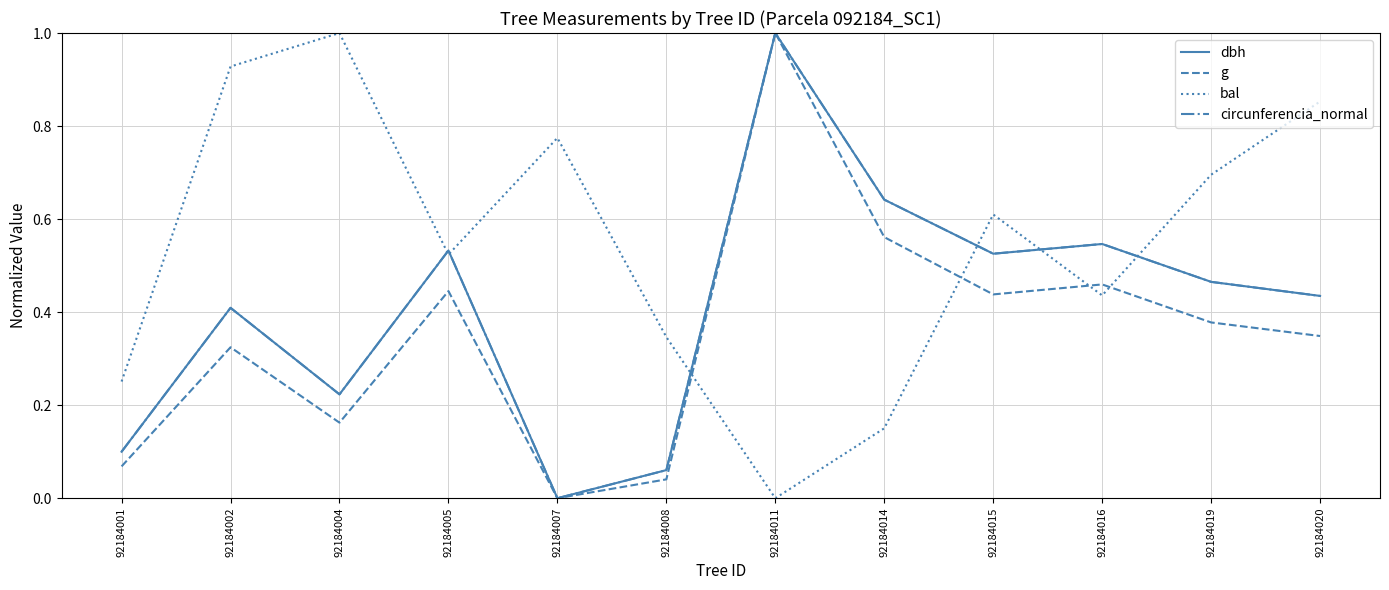

Between 92184005 and 92184020, which series saw the biggest shift?

bal